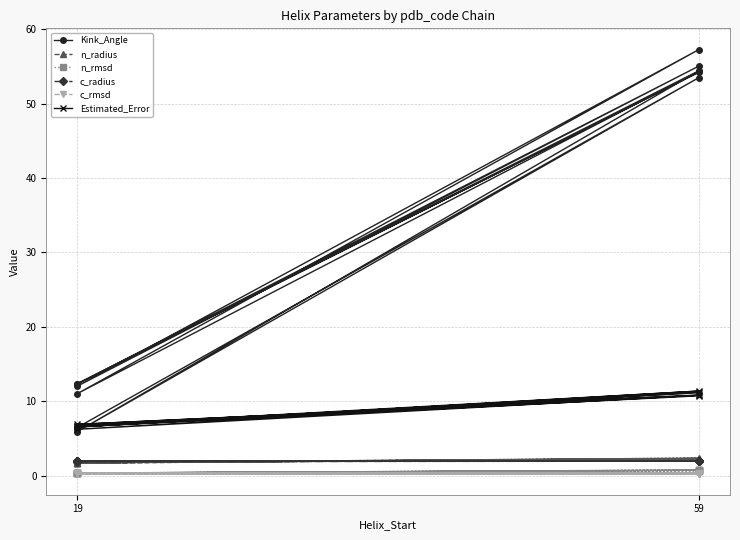

Reading right to left, transcribe all the data shown in this chart.

Kink_Angle: 54.3	11.0	57.3	12.0	55.0	12.4	54.2	12.3	54.4	5.9	53.5	6.5
n_radius: 2.3	1.7	2.3	1.7	2.4	1.7	2.3	1.7	2.3	1.8	2.2	1.8
n_rmsd: 0.7	0.4	0.8	0.3	0.7	0.4	0.7	0.3	0.7	0.4	0.7	0.4
c_radius: 2.0	1.9	2.0	1.9	2.0	1.9	1.9	1.9	2.0	1.9	2.0	1.9
c_rmsd: 0.3	0.3	0.3	0.3	0.3	0.3	0.3	0.3	0.3	0.3	0.3	0.3
Estimated_Error: 10.8	6.7	11.4	6.5	11.3	6.7	11.1	6.2	10.8	6.9	10.7	6.6